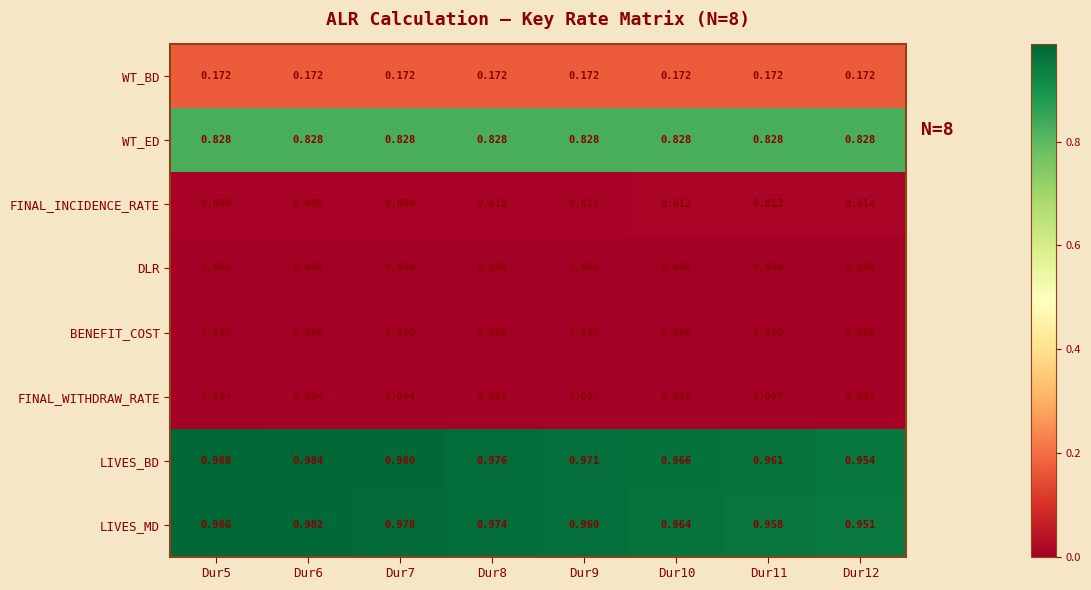

How many distinct data groups are displayed?

8